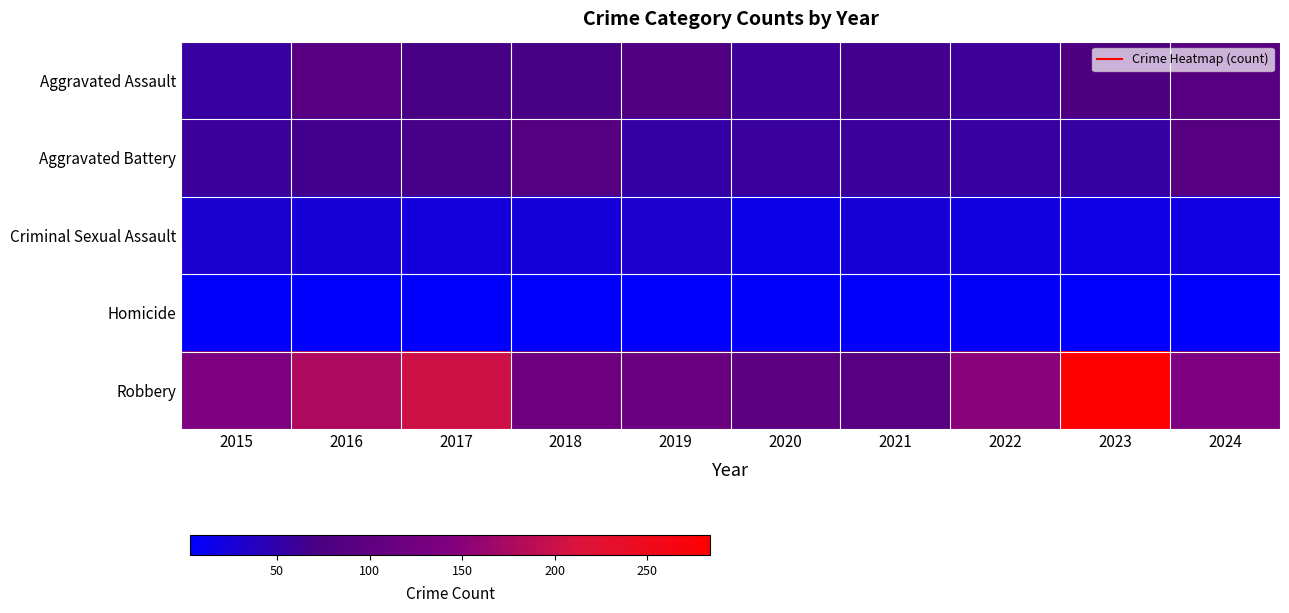

Rank the series by their maximum value, from lowest to highest.

Homicide, Criminal Sexual Assault, Aggravated Assault, Aggravated Battery, Robbery